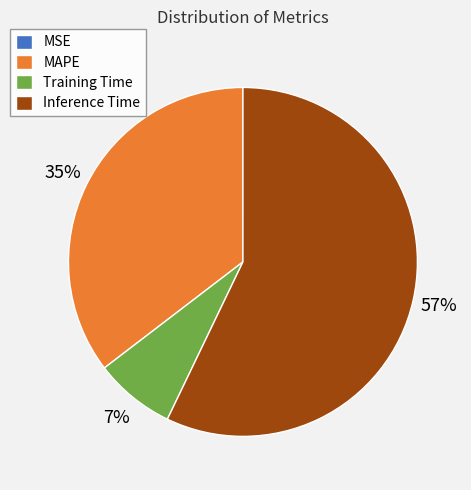

Do MAPE and Inference Time together represent more than half of the pie?

Yes